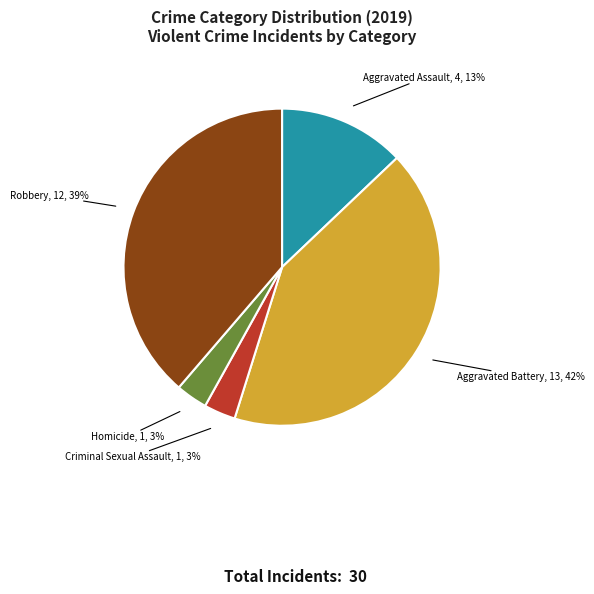

To the nearest percent, what is the combined percentage of Aggravated Battery and Aggravated Assault?

55%